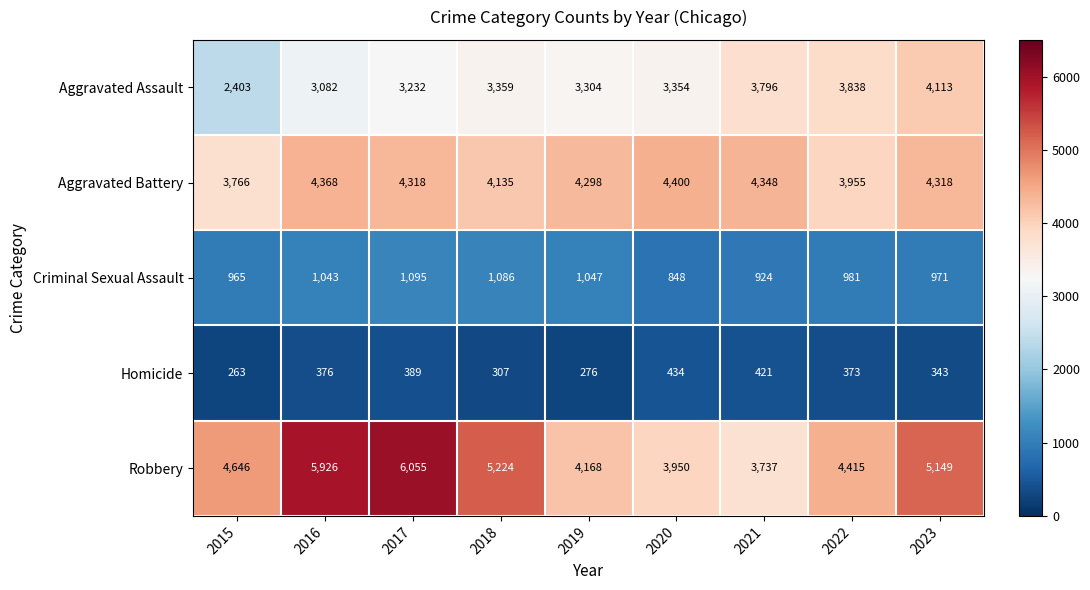

At how many categories does at least one series exceed 4117?

9